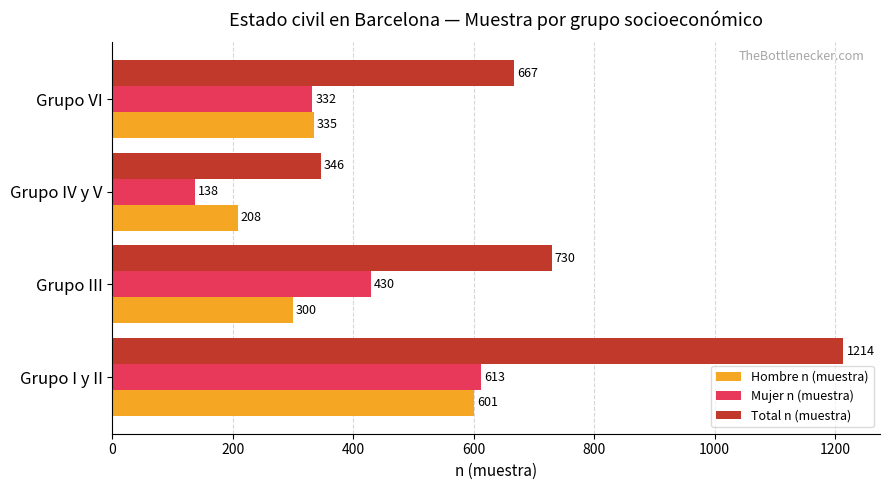

The value of Mujer n (muestra) at Grupo VI is 332. True or false?

True